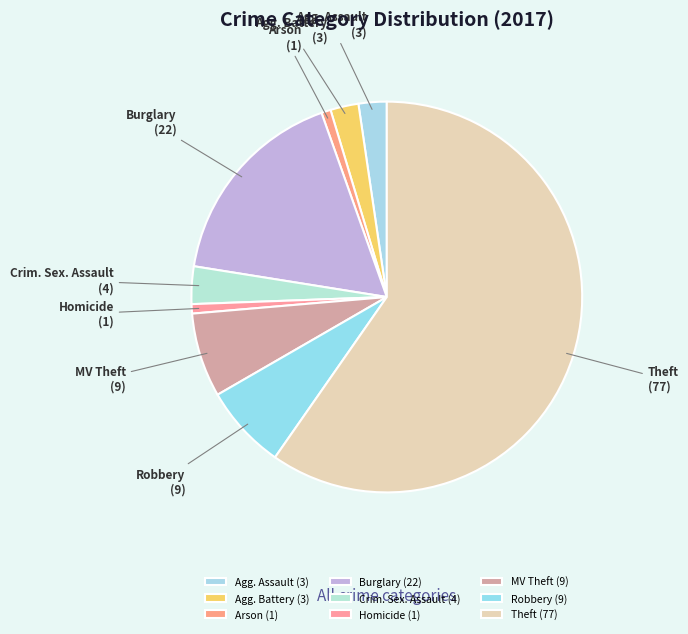

Approximately how many times larger is the value at Theft compared to MV Theft?

8.6